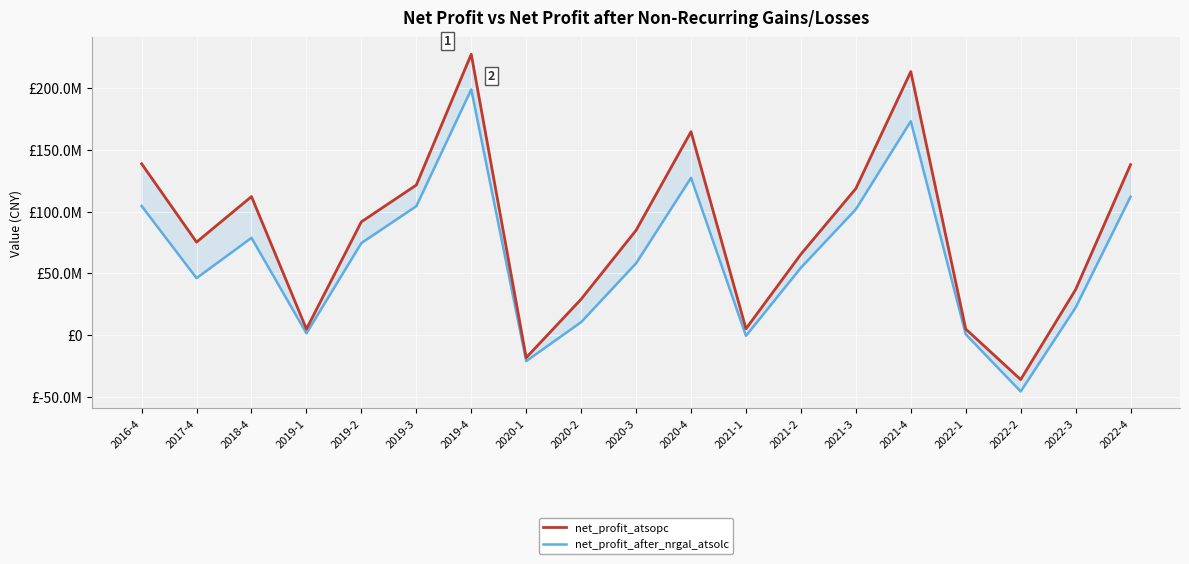

Rank the series at 2021-4 from highest to lowest value.

net_profit_atsopc, net_profit_after_nrgal_atsolc